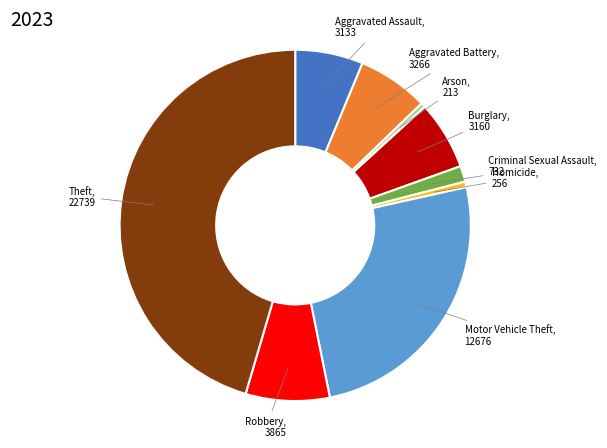

Is there any slice that represents more than half of the pie?

No